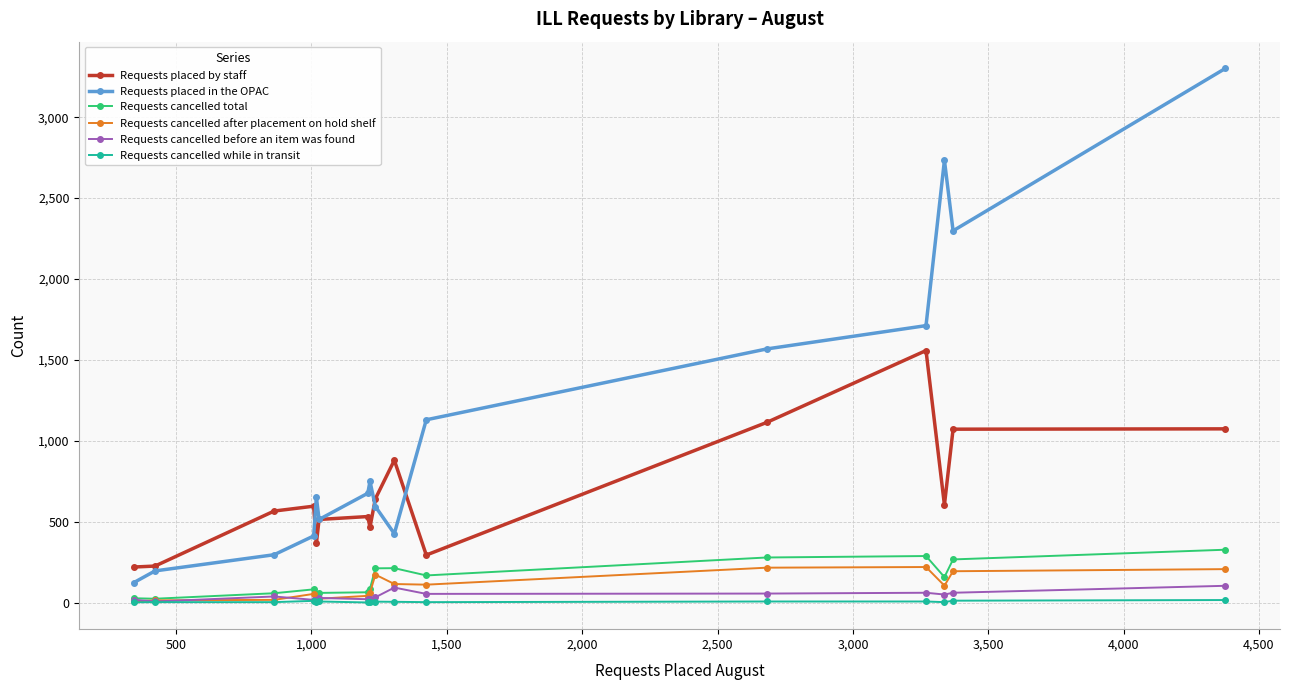

How many lines are shown in the chart?

6